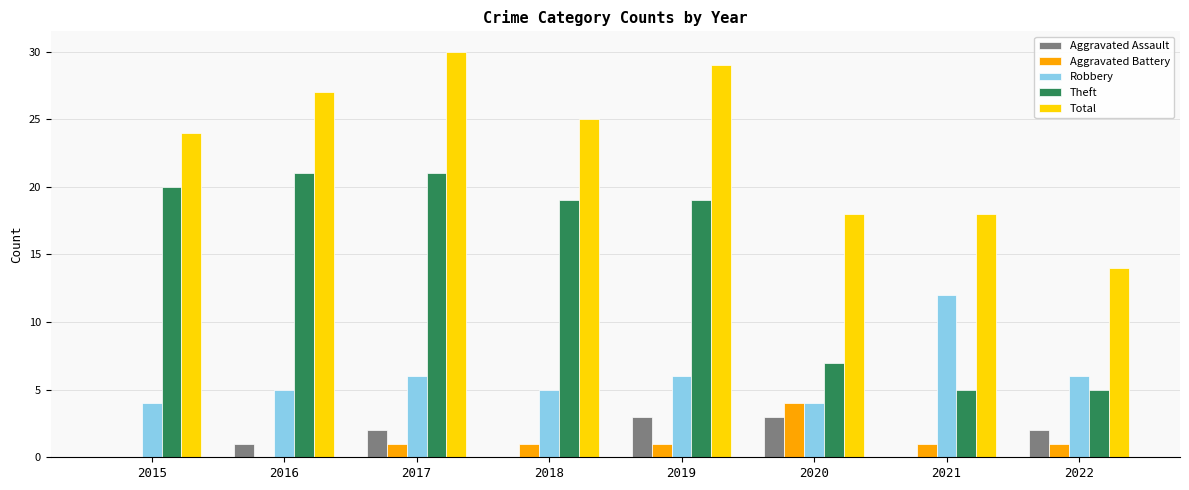

What is the maximum value for Theft?

21